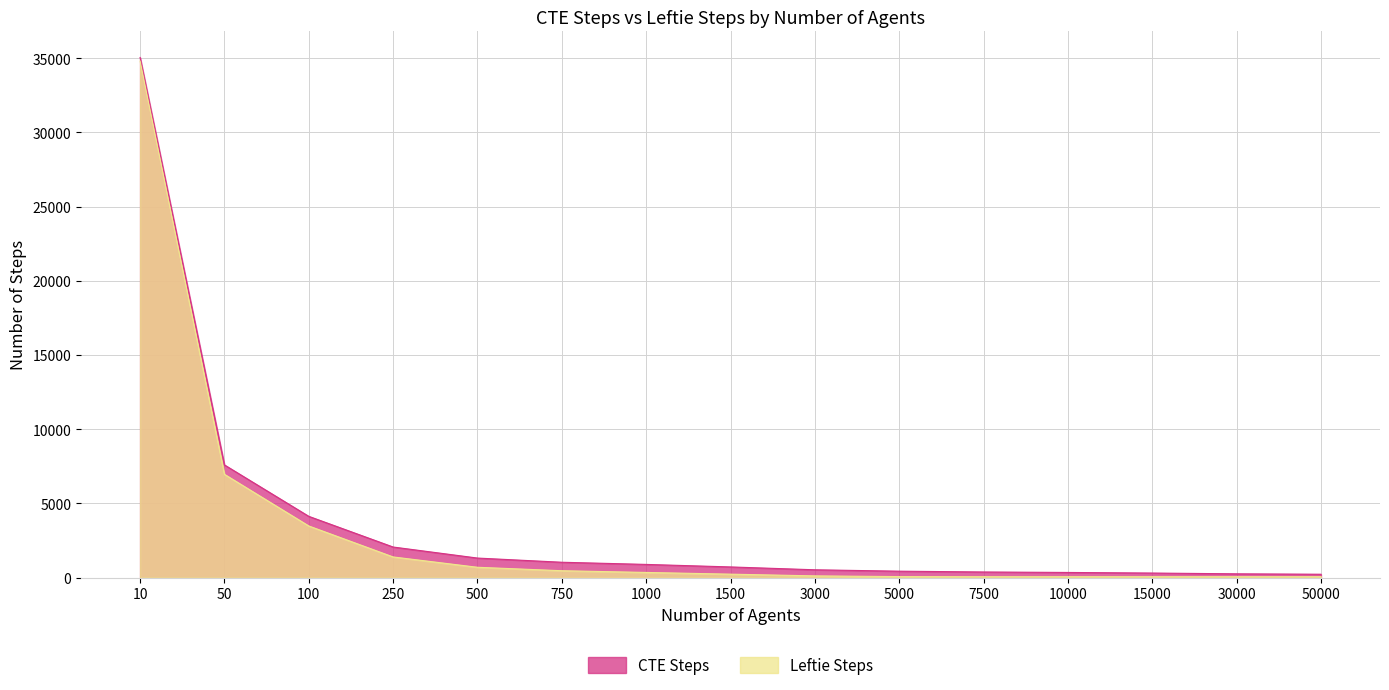

At how many categories does at least one series exceed 5455?

2